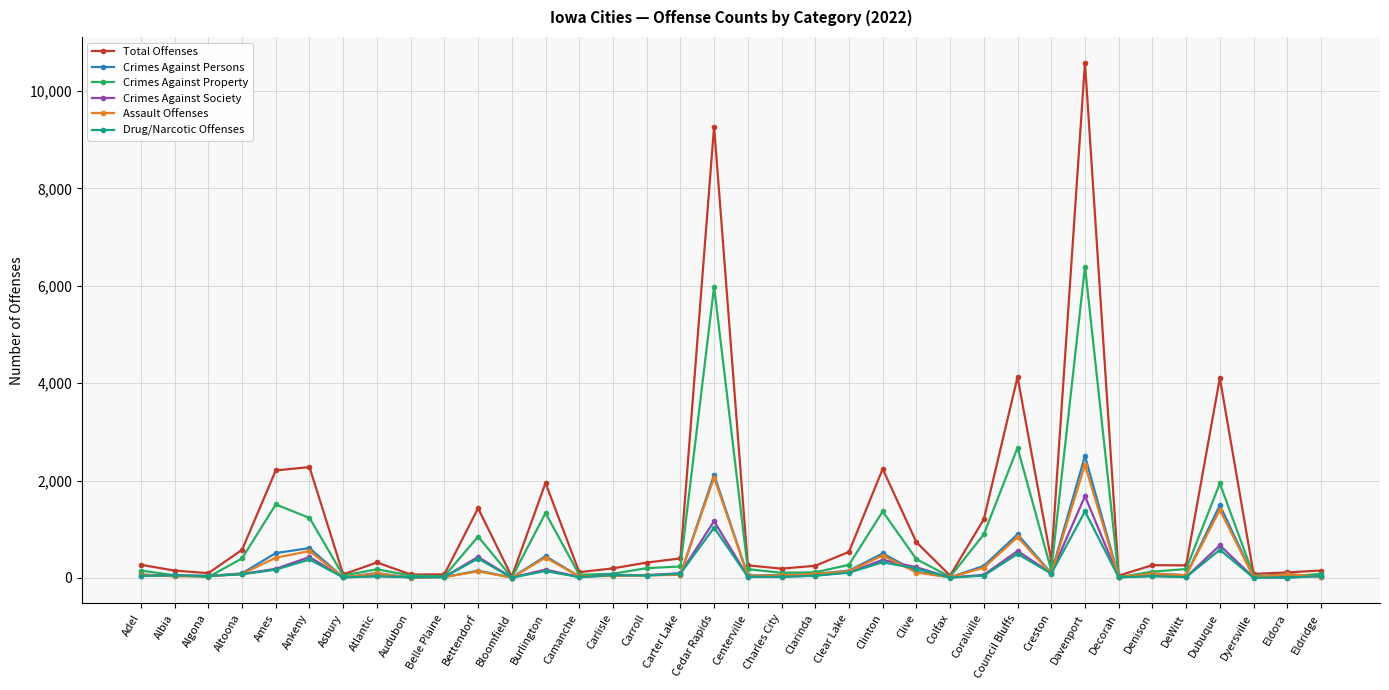

Is it true that Crimes Against Persons equals 897 at Council Bluffs?

True